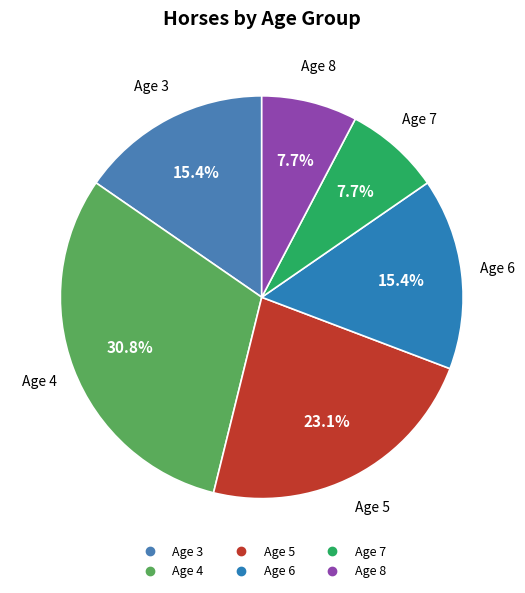

Which has a higher value, Age 5 or Age 3?

Age 5